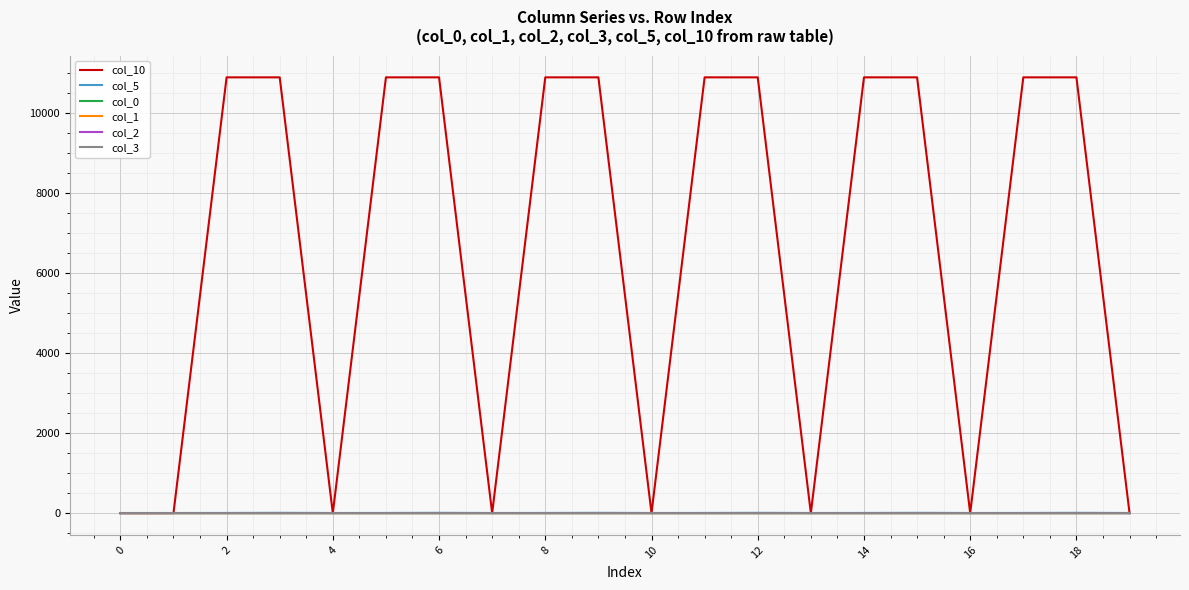

Which series has the largest total across all categories?

col_10